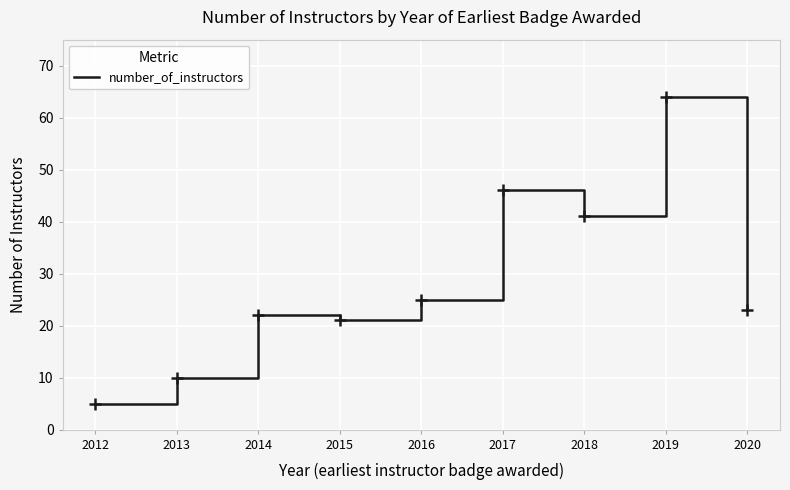

How many lines are shown in the chart?

1